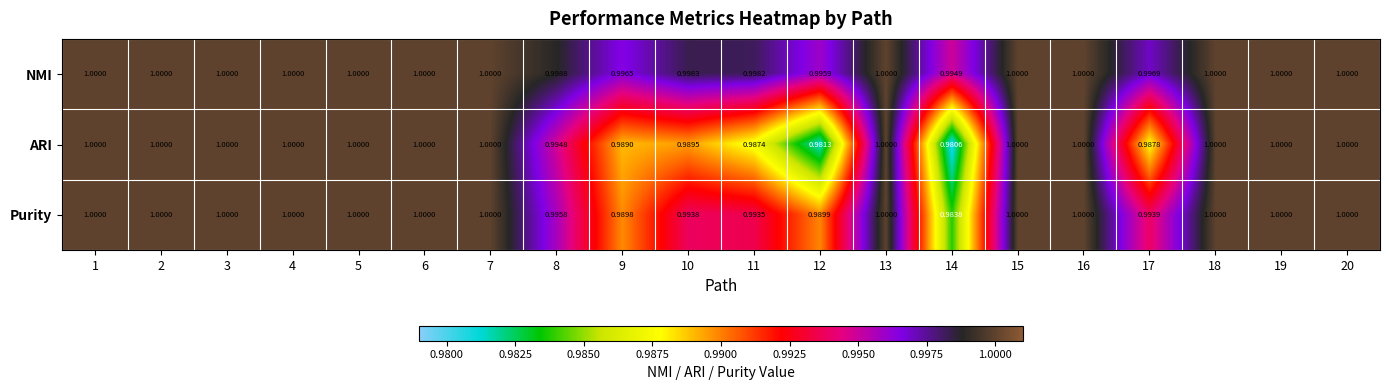

Which series has the largest total across all categories?

NMI